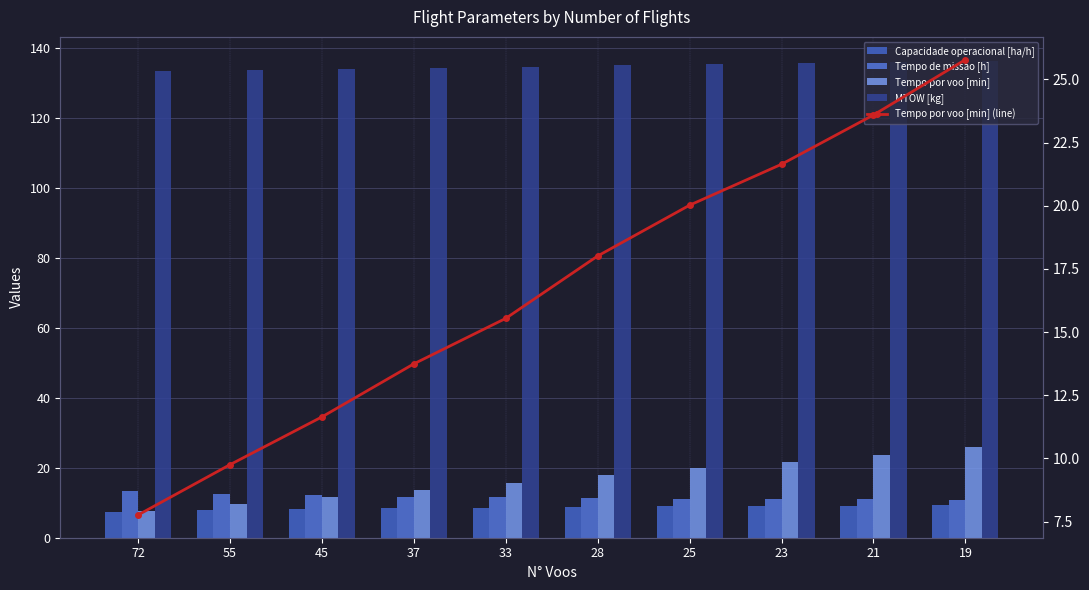

Is it true that Tempo por voo [min] equals 20.0 at 25?

True